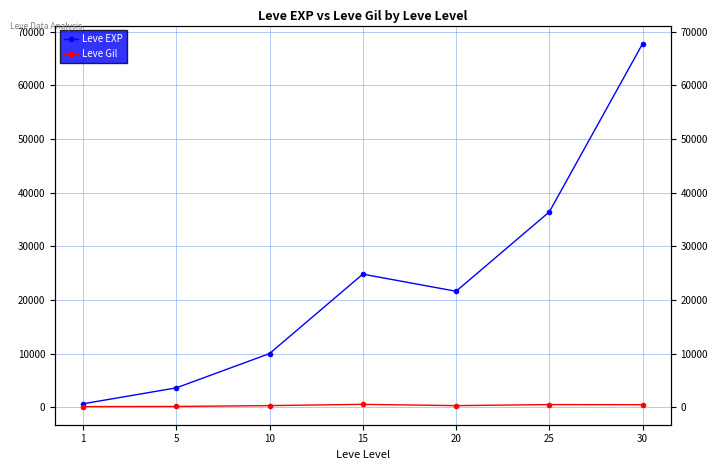

Reading left to right, extract all data points from this chart.

Leve EXP: 630	3600	9990	24790	21600	36390	67730
Leve Gil: 113	139	293	529	290	485	463